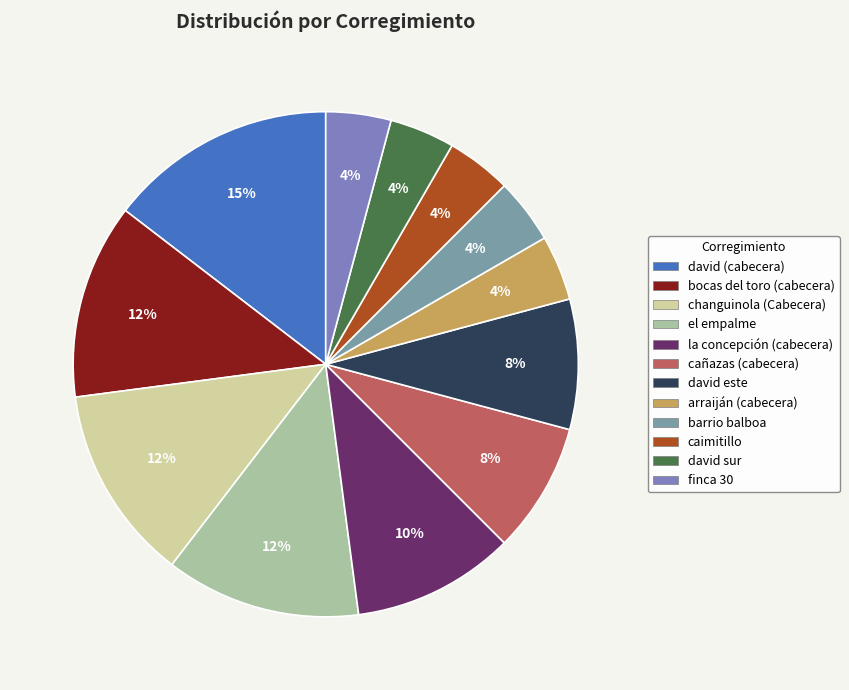

Do el empalme and bocas del toro (cabecera) together represent more than half of the pie?

No